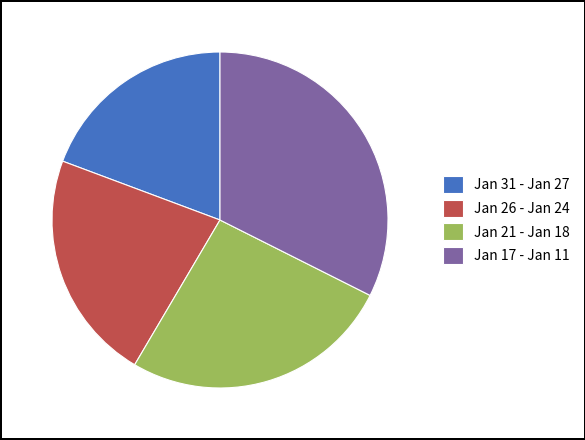

Between Jan 31 - Jan 27 and Jan 21 - Jan 18, which is larger?

Jan 21 - Jan 18